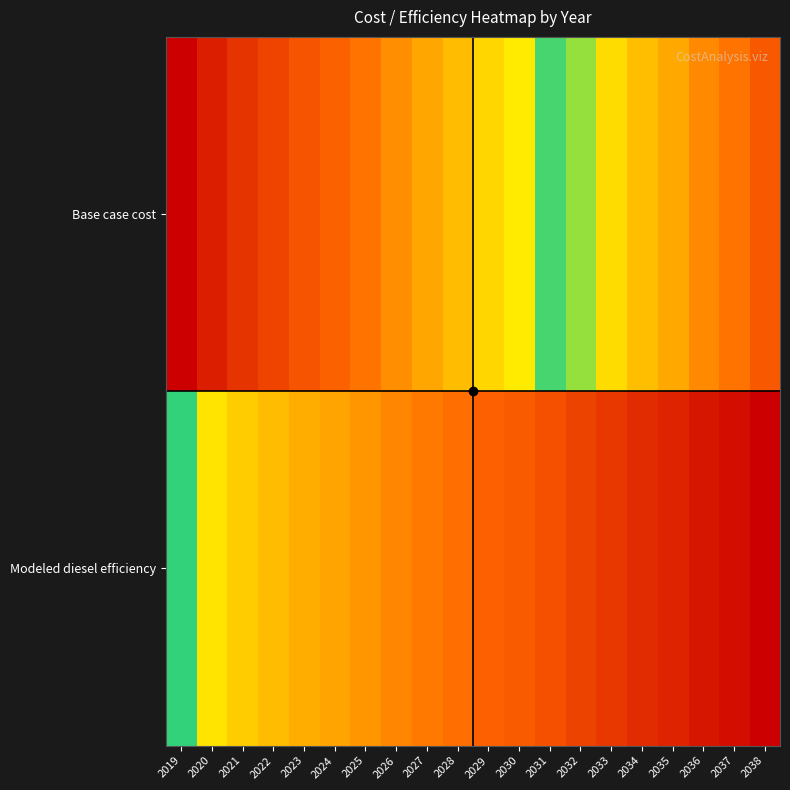

Which category has the highest value across all series?

2038